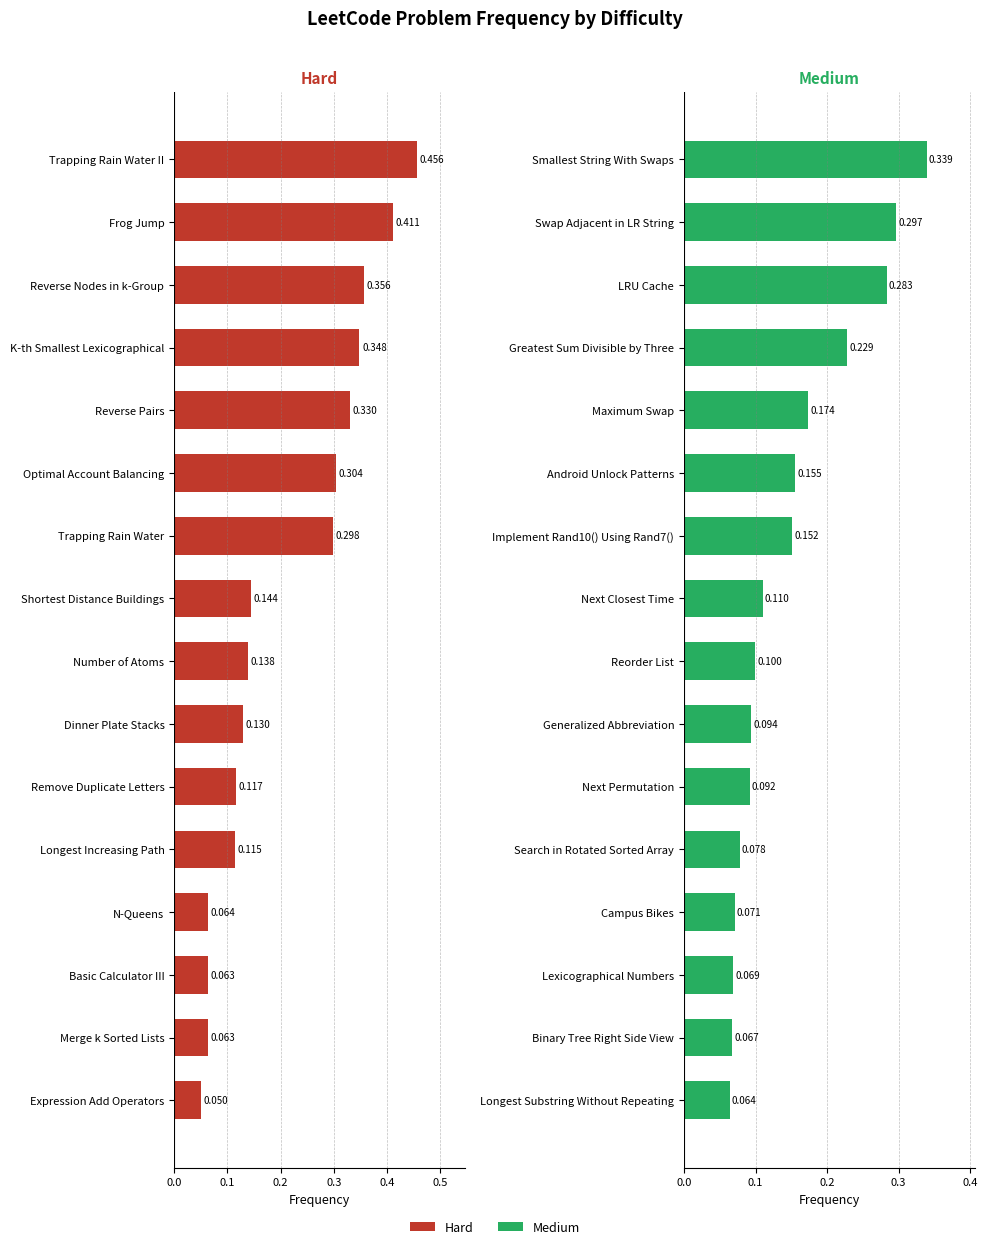

True or false: Medium has a value of 0.1 at Binary Tree Right Side View.

True